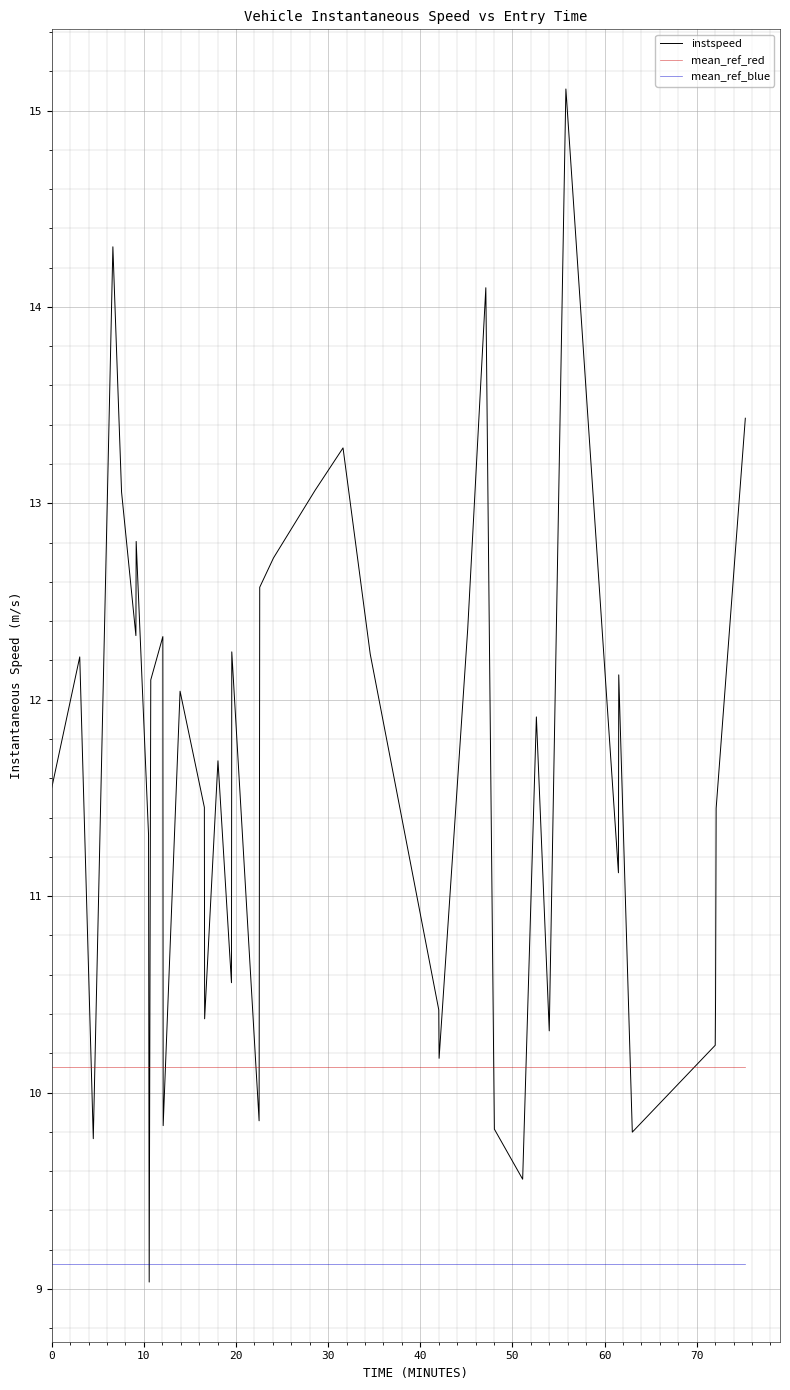

True or false: mean_ref_blue and mean_ref_red cross at least once.

False